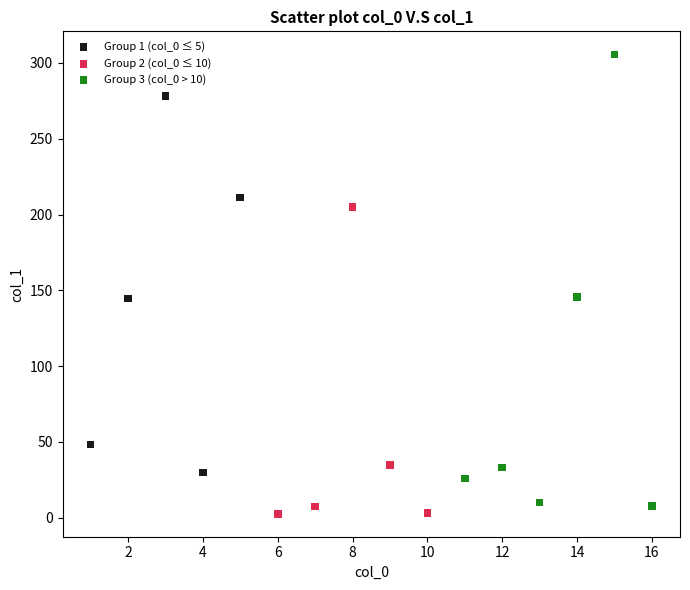

Which series contains the lowest Y value?

Group 2 (col_0 ≤ 10)